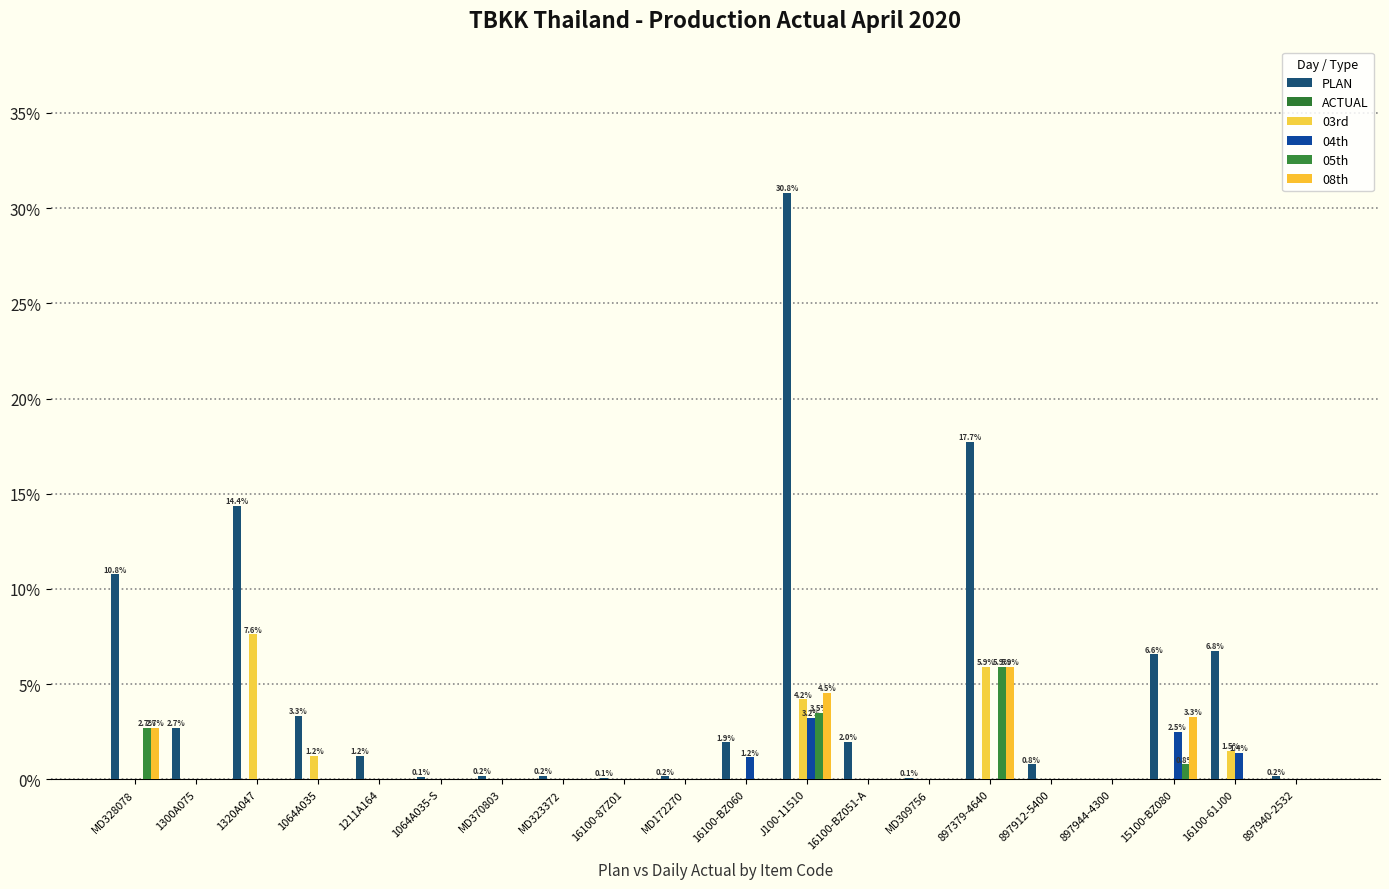

Are the bars grouped side by side (vs. stacked)?

Yes